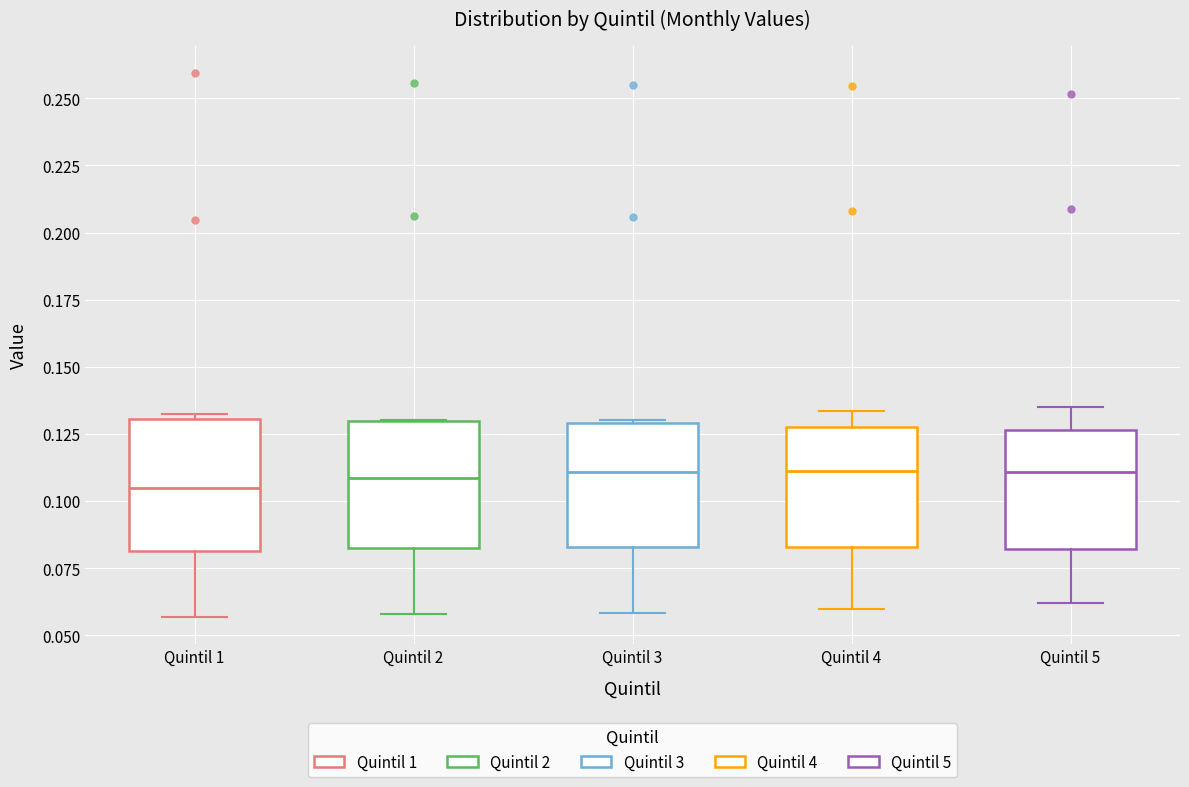

Reading left to right, transcribe this box plot: for each box, give where its median line is, the range the box spans, and where its two whiskers end, as read against the y-axis. The values are not printed on the chart, so give them approximately, as read against the axis.

Quintil 1: median 0.105, box 0.080 to 0.130, whiskers 0.055 to 0.130 (just above the box's upper edge)
Quintil 2: median 0.110, box 0.085 to 0.130, whiskers 0.060 to 0.130
Quintil 3: median 0.110, box 0.085 to 0.130, whiskers 0.060 to 0.130
Quintil 4: median 0.110, box 0.085 to 0.130, whiskers 0.060 to 0.135
Quintil 5: median 0.110, box 0.080 to 0.125, whiskers 0.060 to 0.135